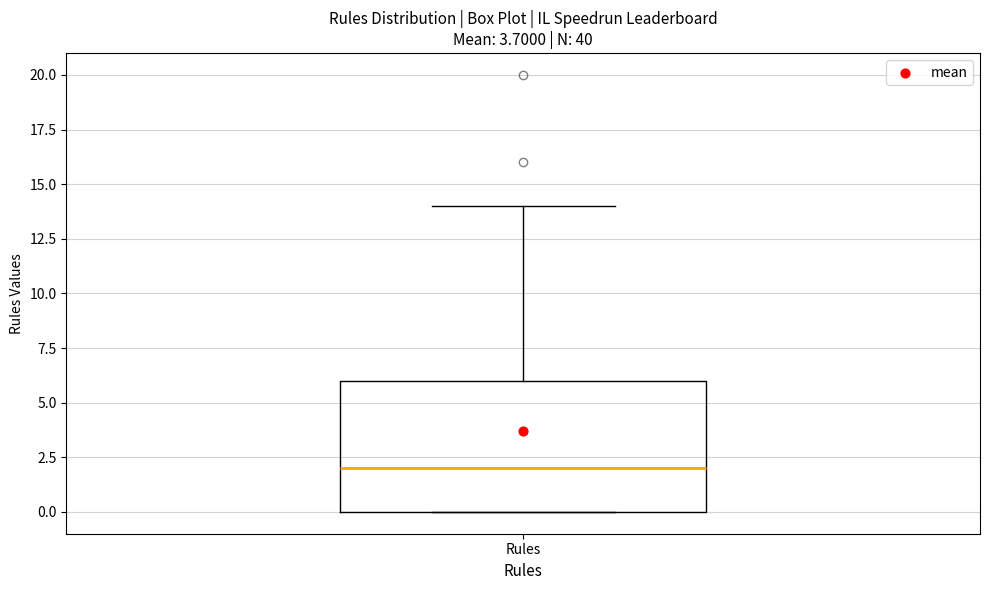

Read this box plot against the y-axis: the position of the median line, the range covered by the box, and the ends of both whiskers. The values are not printed on the chart, so give them approximately, as read against the axis.

median 2, box 0 to 6, whiskers 0 to 14